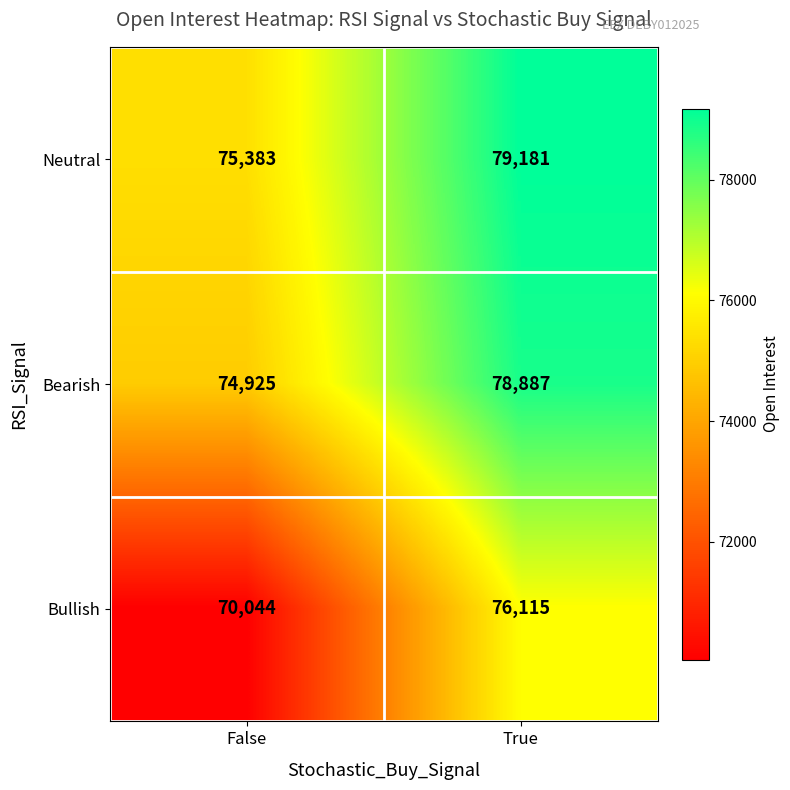

What is the difference between the highest and lowest values at False?

5339